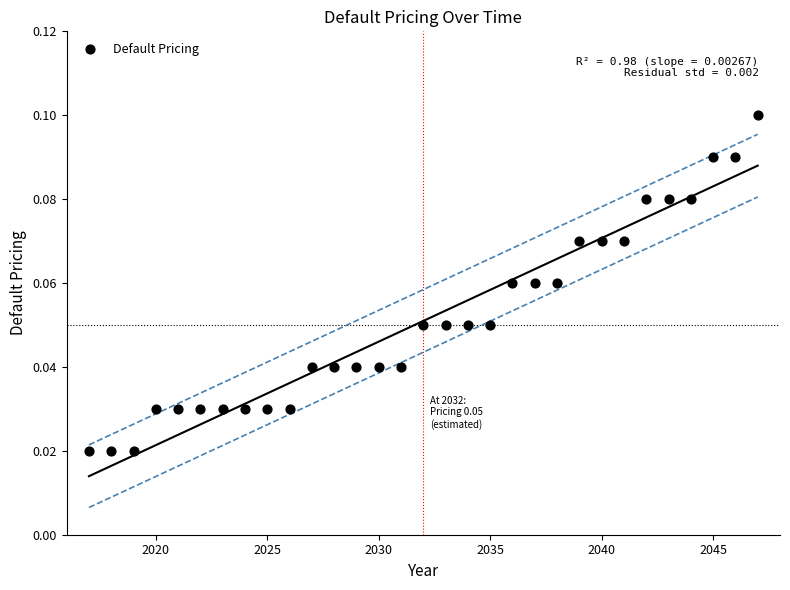

What is the range of X values (max minus min)?

30.0